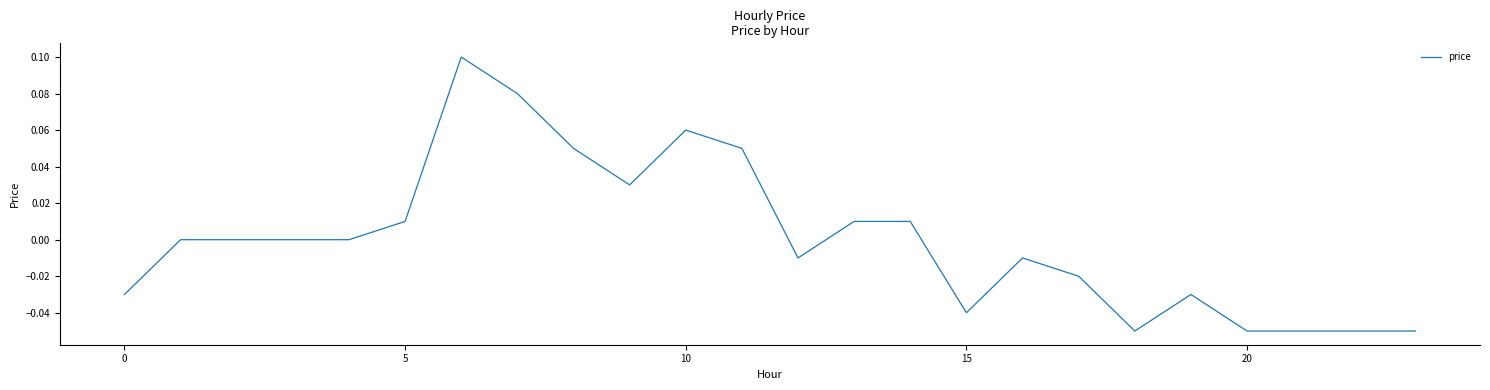

How many lines are shown in the chart?

1